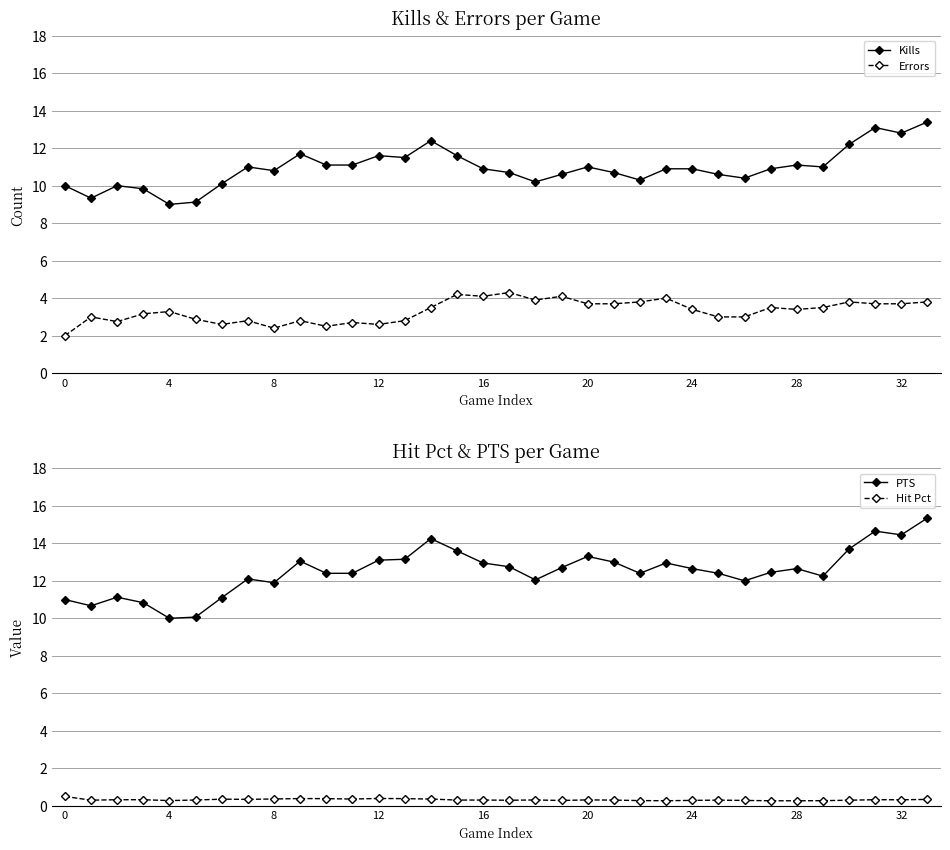

How many distinct data groups are displayed?

4